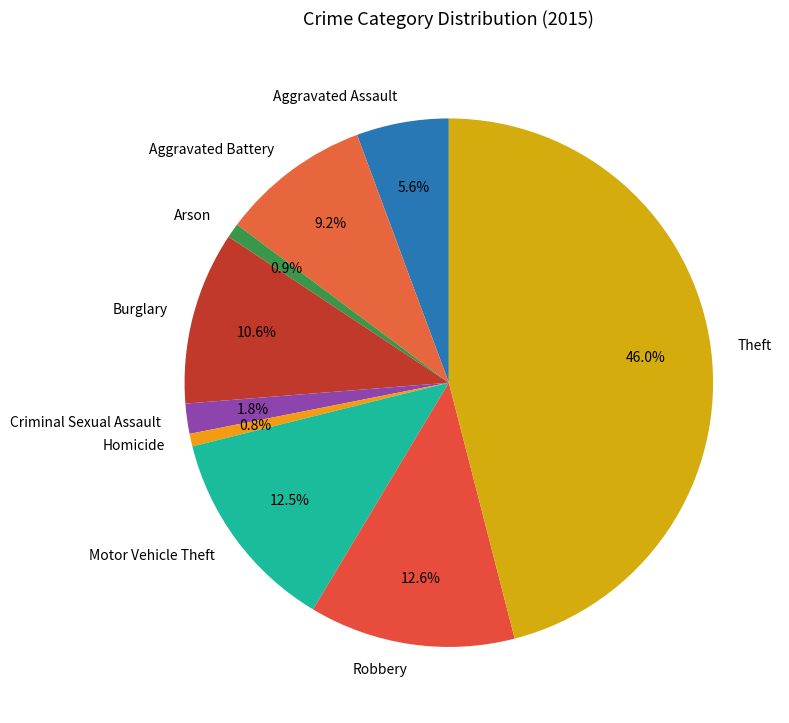

True or false: Arson accounts for 1% of the total.

True